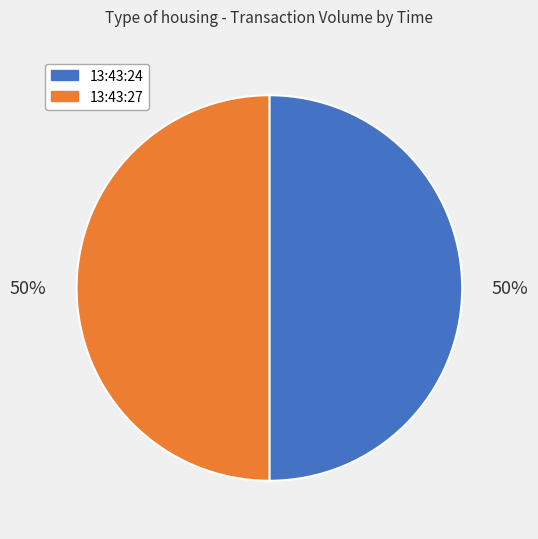

True or false: 13:43:24 accounts for 44% of the total.

False